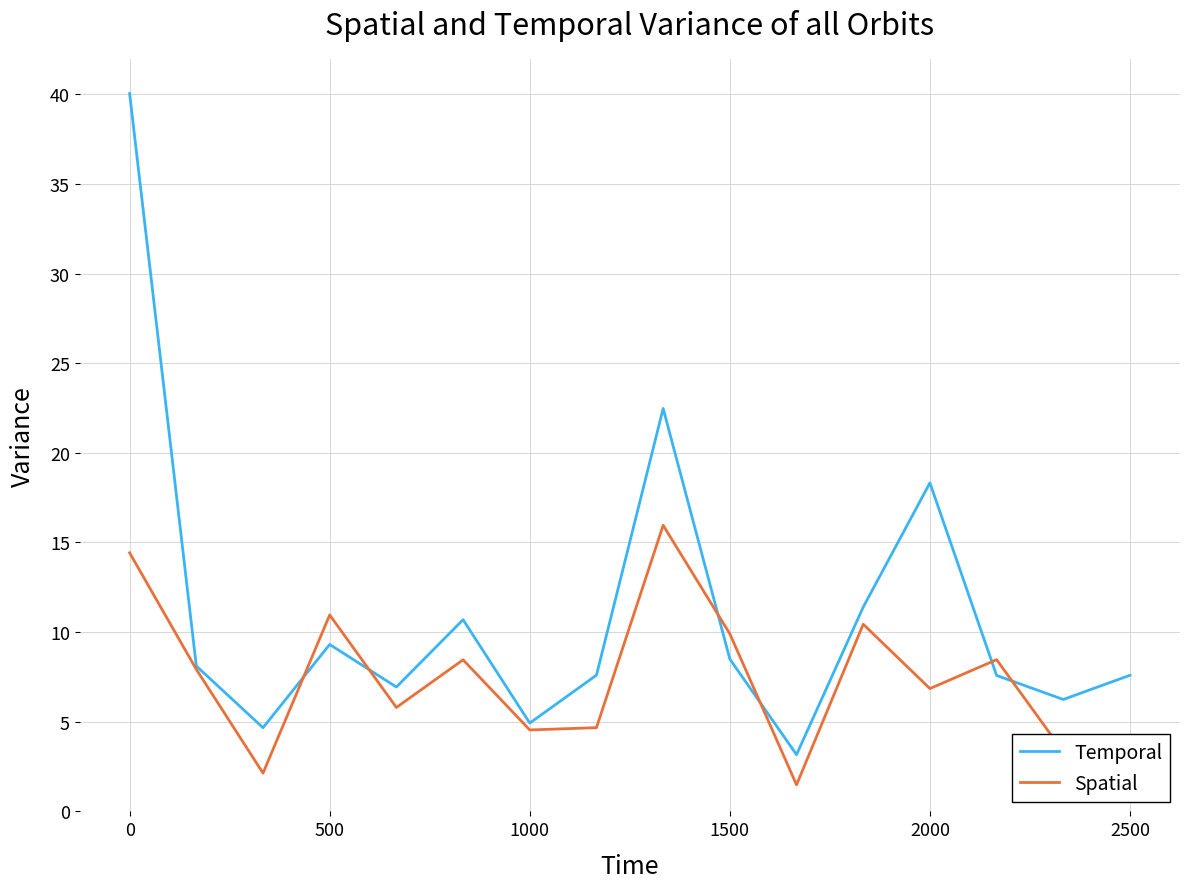

At how many categories does at least one series exceed 27?

1